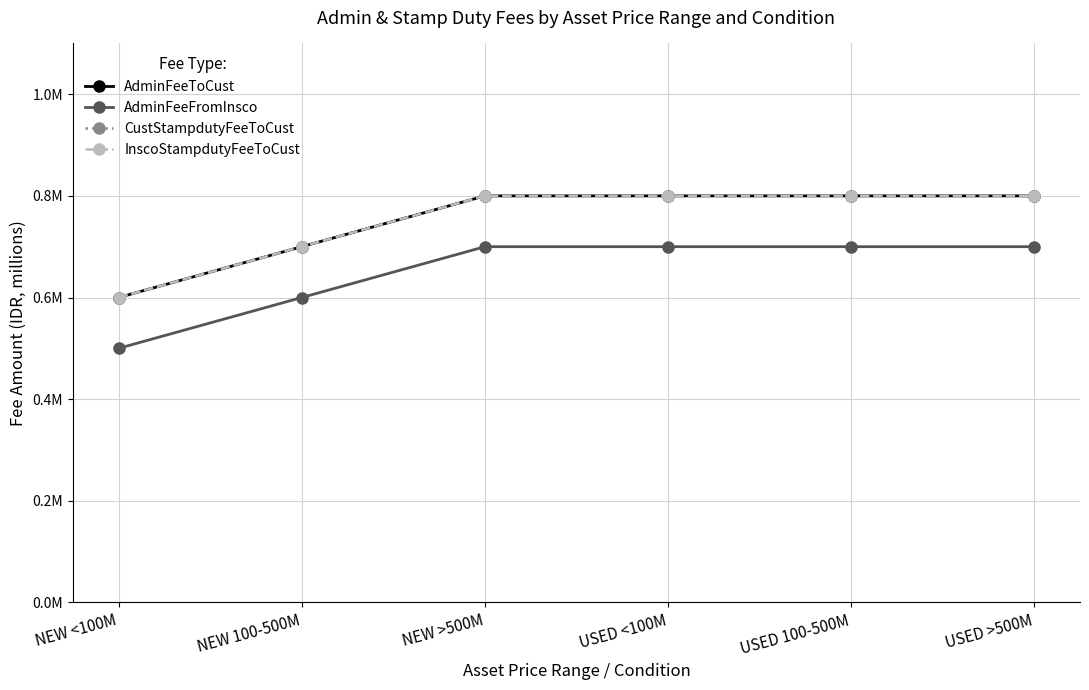

At which label does InscoStampdutyFeeToCust reach its peak?

NEW >500M